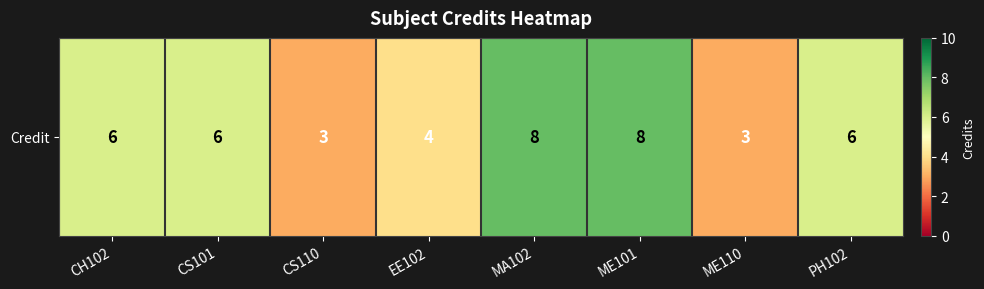

What is the change in value from CS110 to MA102?

+5